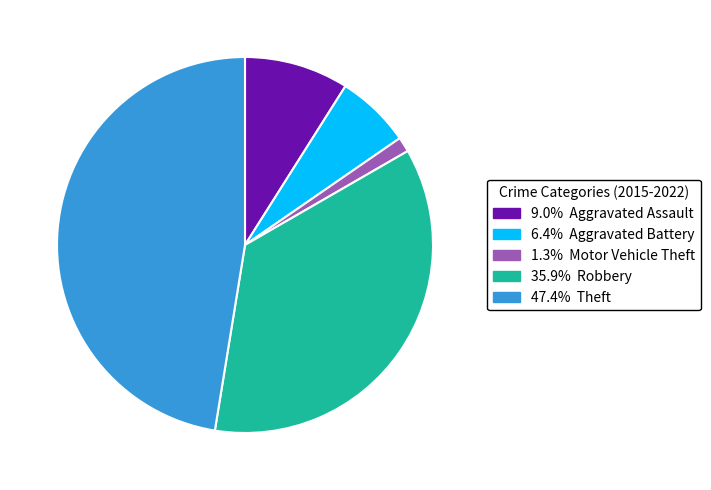

Is there any slice that represents more than half of the pie?

No